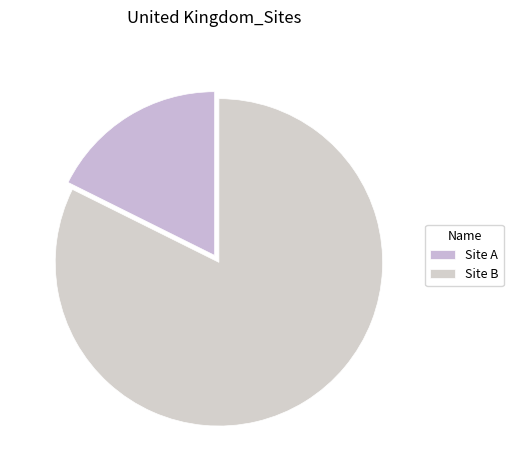

Is the sum of Site B and Site A greater than half?

Yes